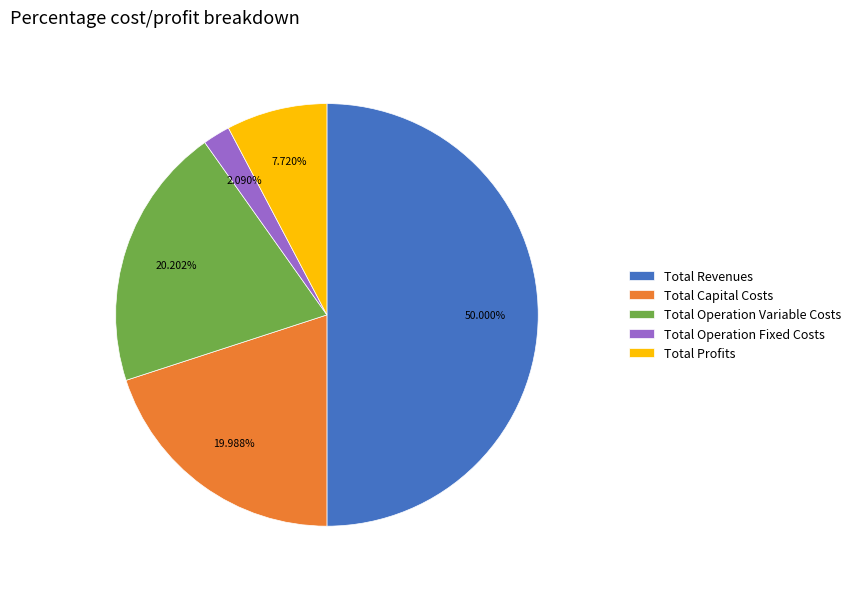

Which slice is the smallest?

Total Operation Fixed Costs